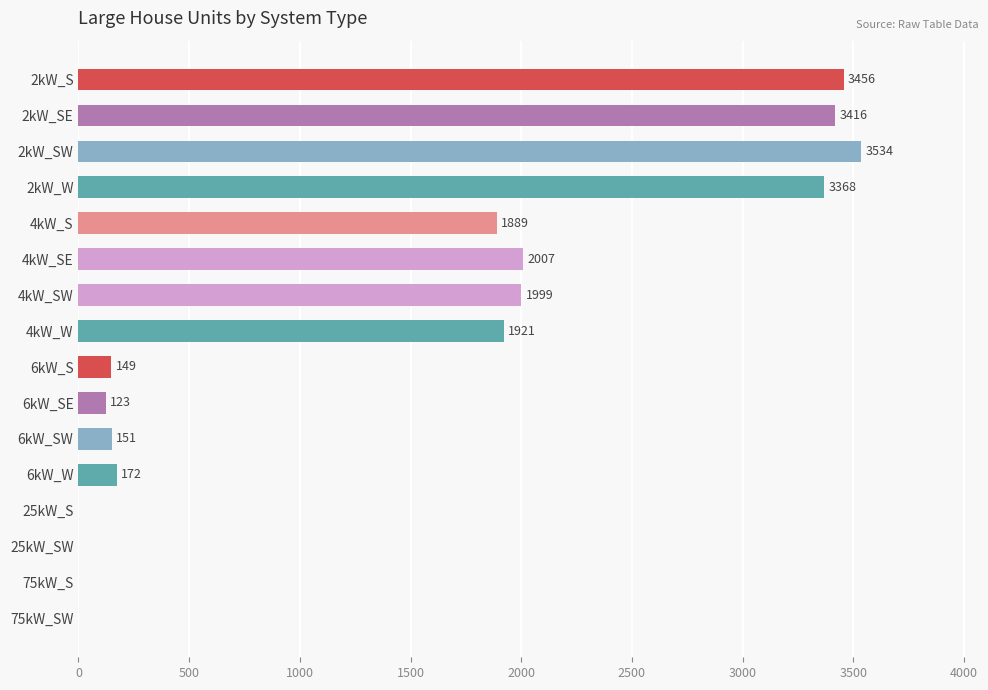

What is the greatest value displayed?

3534